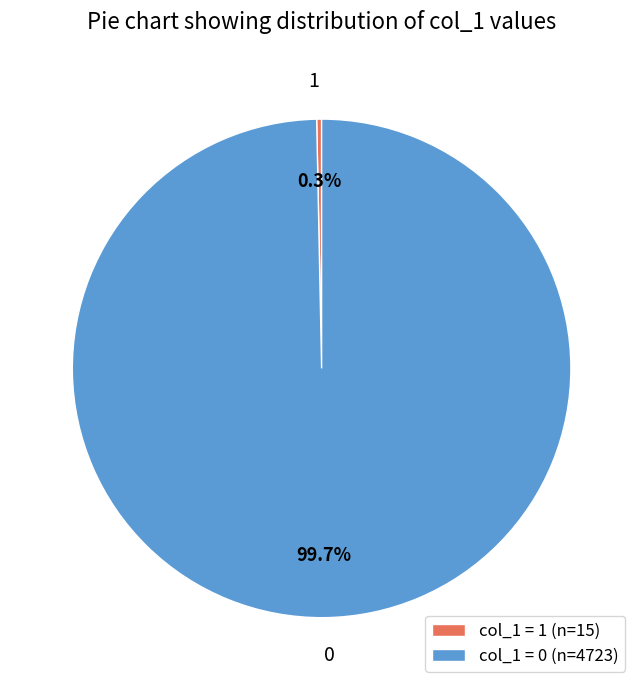

To the nearest percent, what is the difference between the largest and smallest slice percentages?

99%